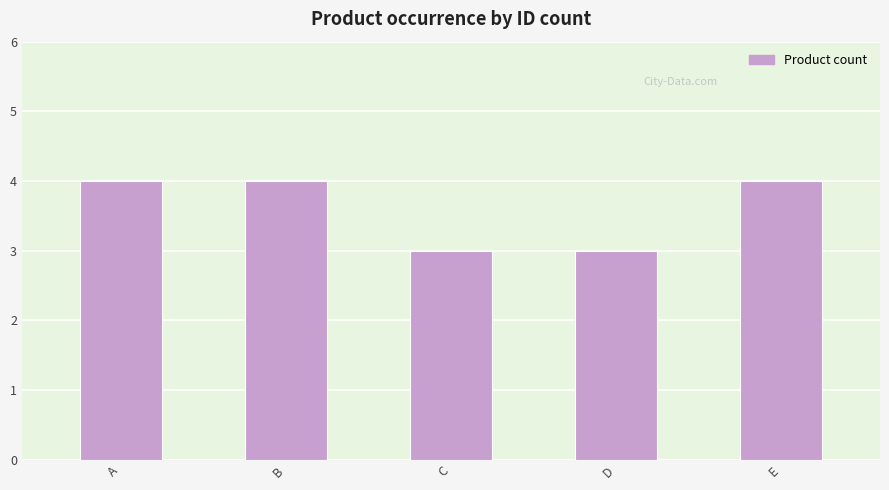

The chart shows a value of 4 at E. True or false?

True